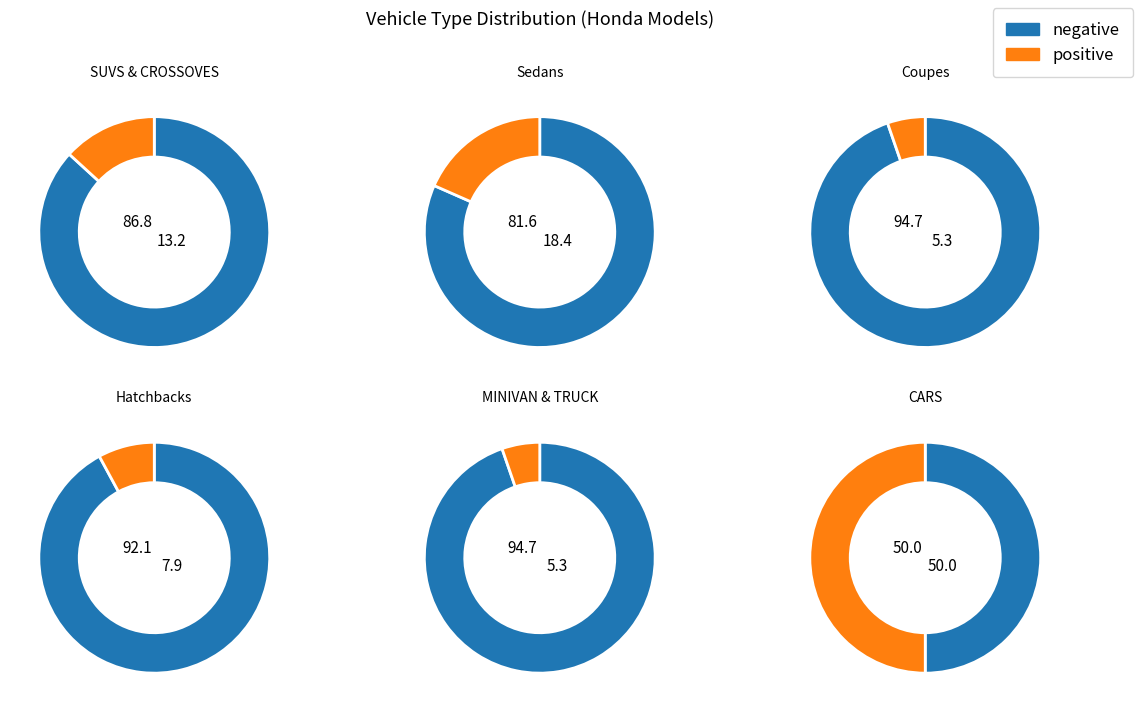

Does any single category account for the majority?

No